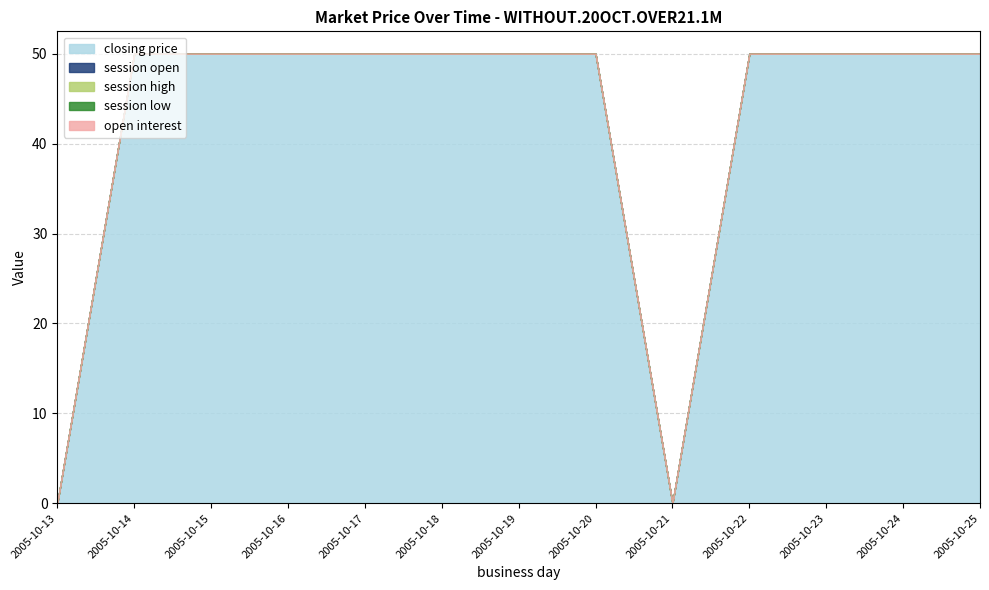

Rank the categories by session high value from lowest to highest.

2005-10-13, 2005-10-14, 2005-10-15, 2005-10-16, 2005-10-17, 2005-10-18, 2005-10-19, 2005-10-20, 2005-10-21, 2005-10-22, 2005-10-23, 2005-10-24, 2005-10-25